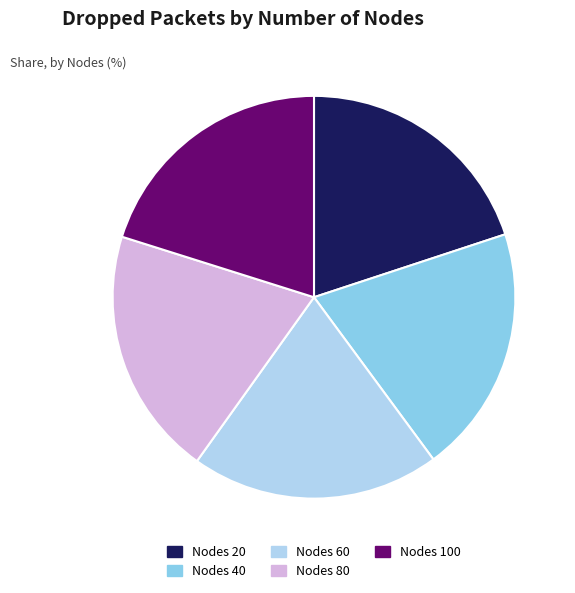

Approximately how many times larger is the value at Nodes 80 compared to Nodes 20?

1.0